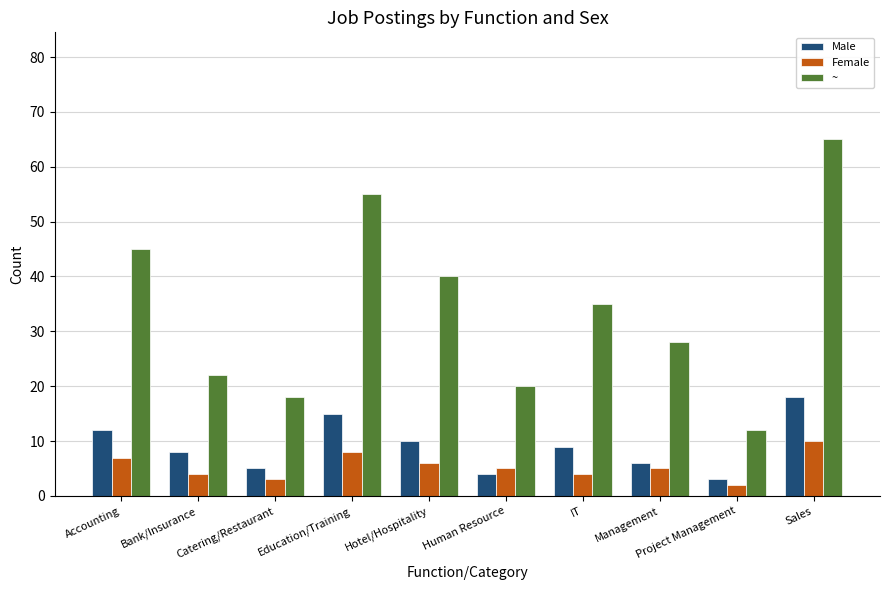

Reading left to right, extract all data points from this chart.

Male: 12	8	5	15	10	4	9	6	3	18
Female: 7	4	3	8	6	5	4	5	2	10
~: 45	22	18	55	40	20	35	28	12	65